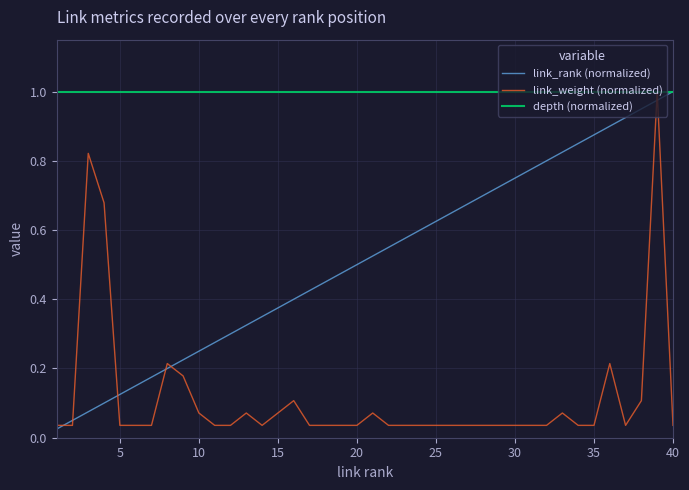

Rank the series by their average value, from highest to lowest.

depth (normalized), link_rank (normalized), link_weight (normalized)